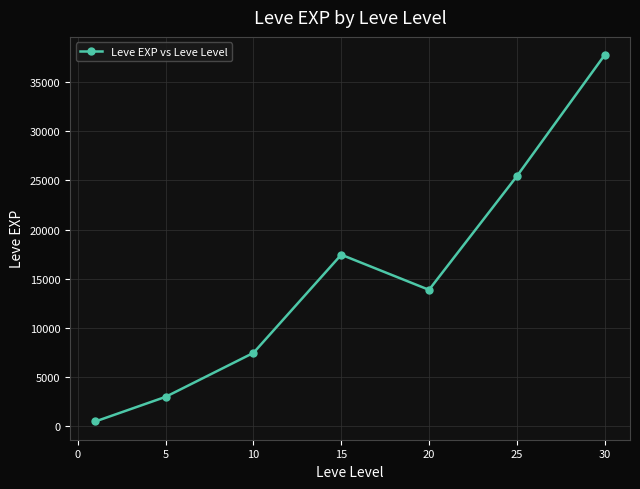

What is the sum of all values?

105440.2